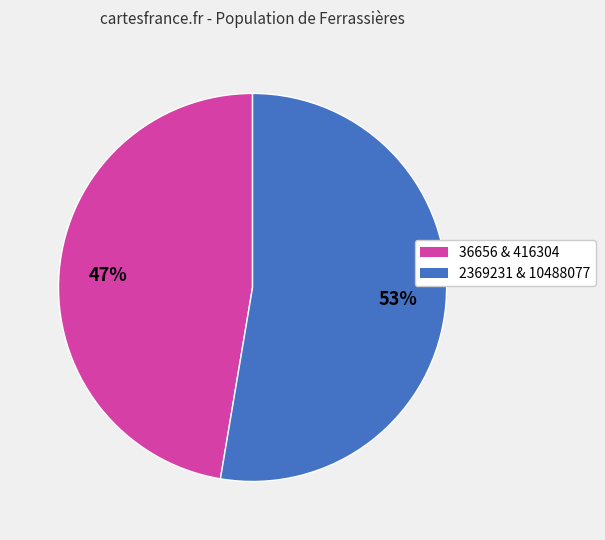

How many slices are in this pie chart?

2